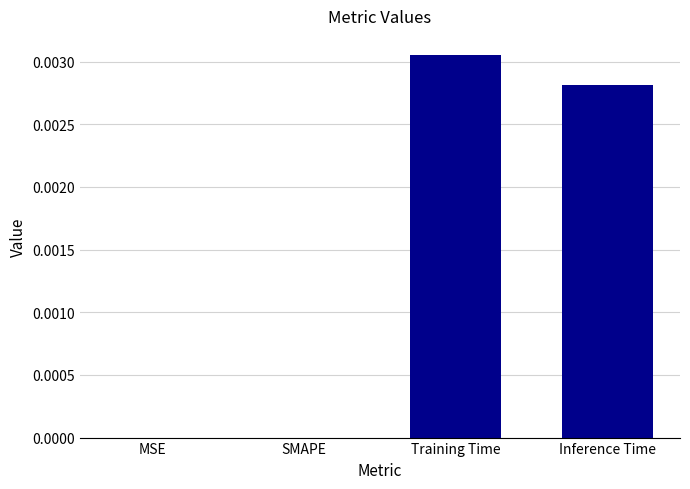

The value at Inference Time is 0.0. True or false?

True